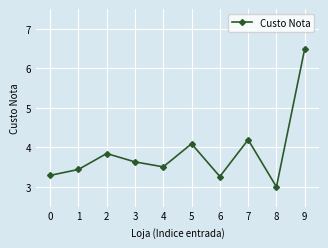

What is the value of the 10th point from the left?

6.5